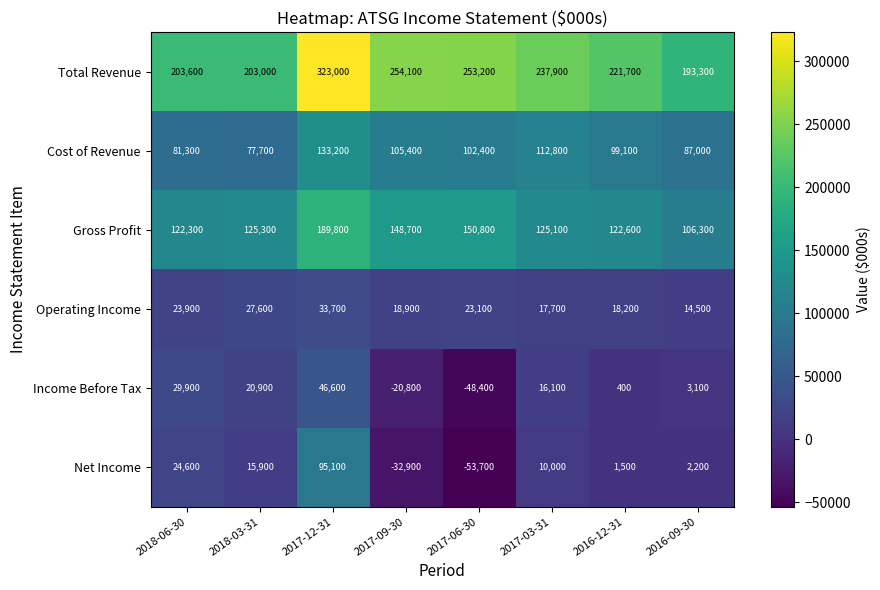

At which label does Total Revenue first exceed 237900?

2017-12-31